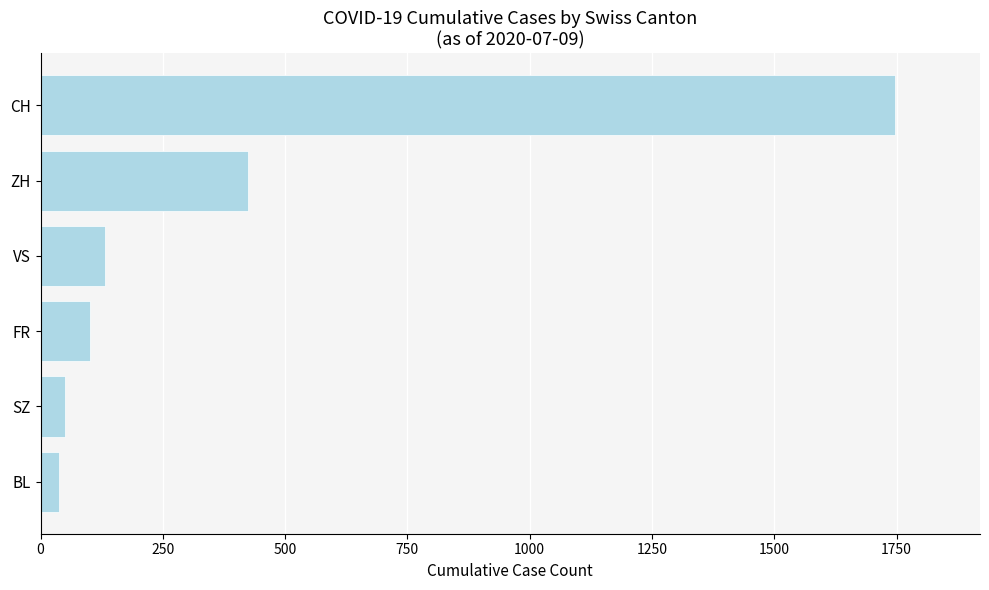

What is the value of the 1st bar from the top?

1746